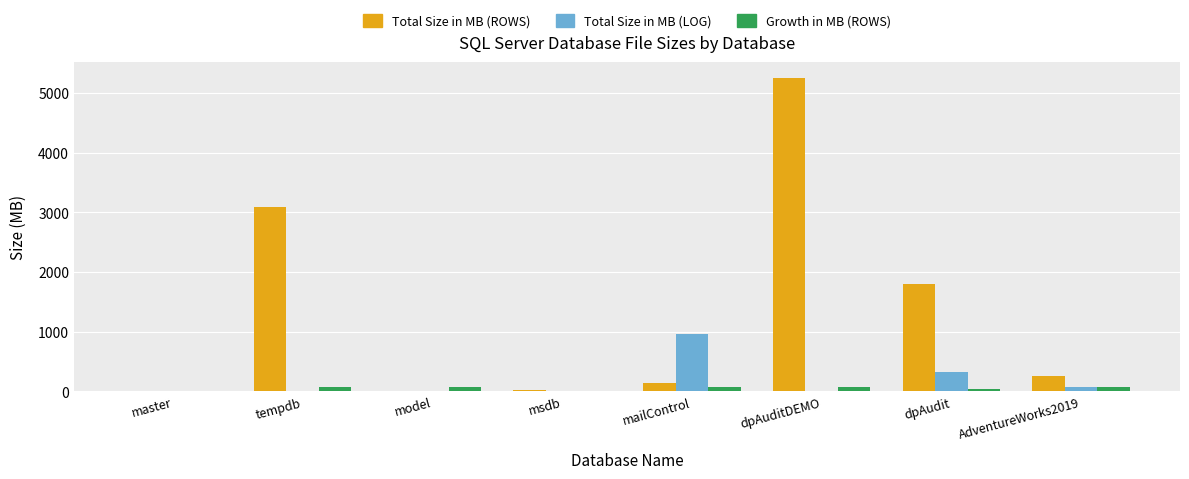

Is it true that Total Size in MB (LOG) equals 243 at mailControl?

False